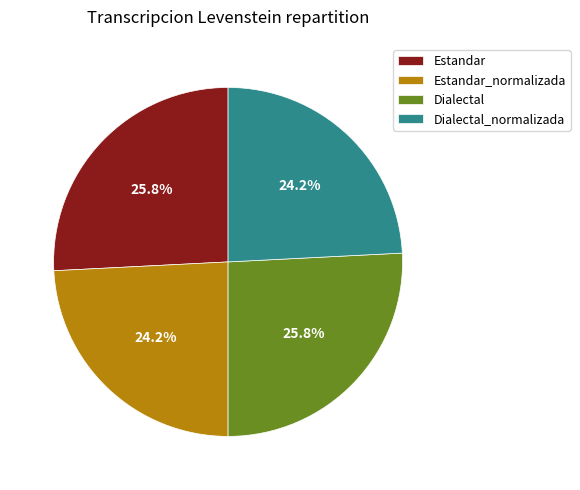

Count the number of slices in the pie.

4